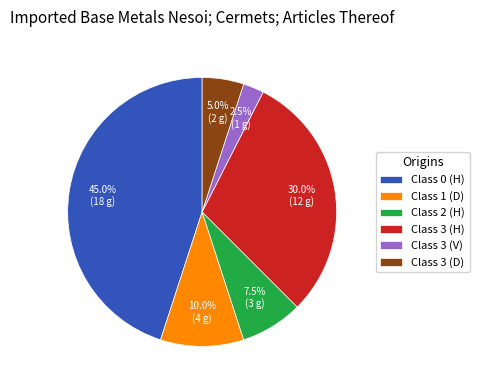

Rank the categories by value from lowest to highest.

Class 3 (V), Class 3 (D), Class 2 (H), Class 1 (D), Class 3 (H), Class 0 (H)